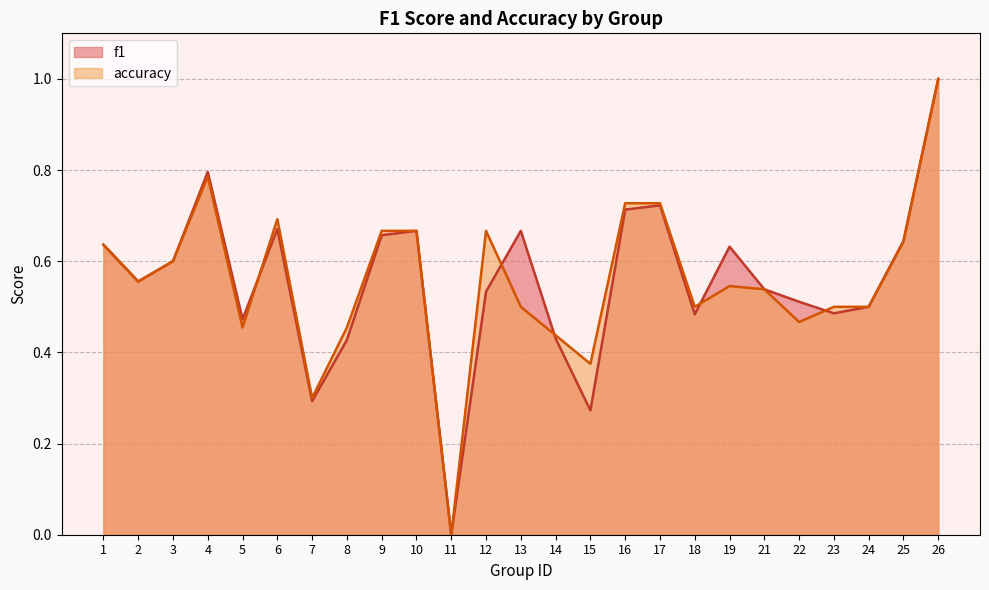

What is the sum of the f1 values at 2 and 4?

1.4